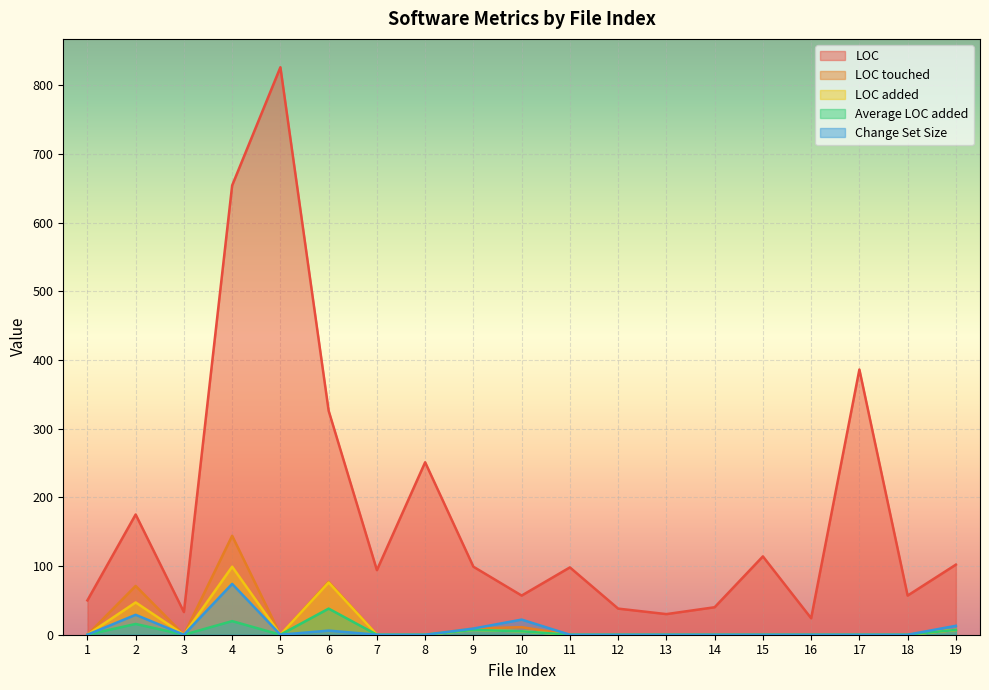

The value of Change Set Size at 13 is 0.0. True or false?

True